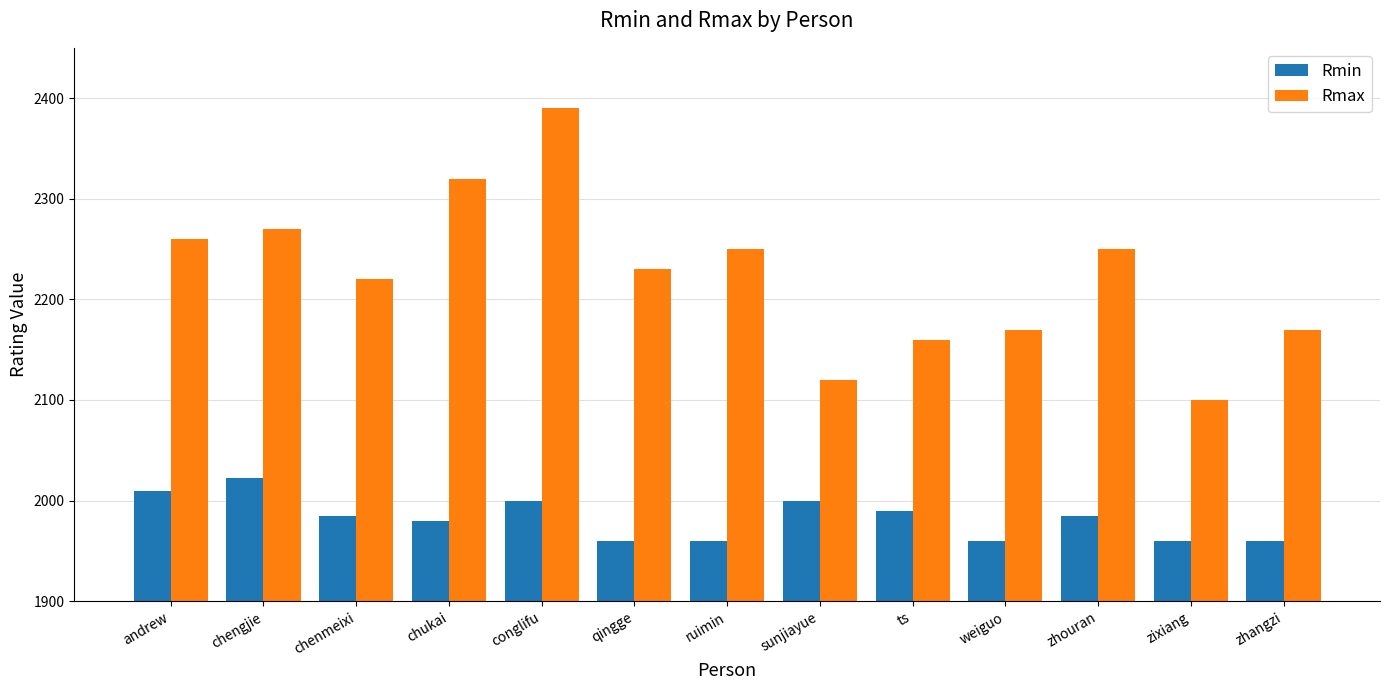

What is the approximate value of Rmin at chukai, to the nearest 5?

1980